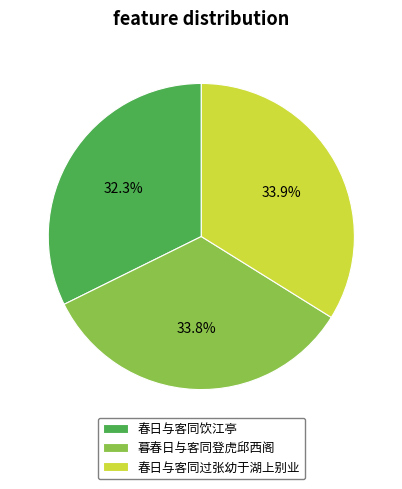

What percentage is NOT represented by 春日与客同饮江亭?

67.7%